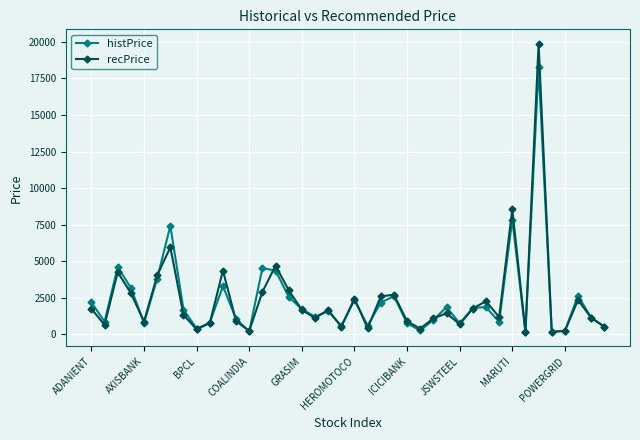

Which series has the widest spread of values?

recPrice